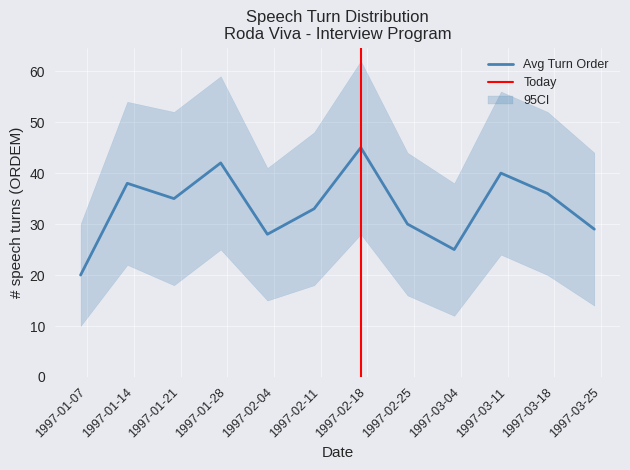

What is the maximum value for Avg Turn Order?

45